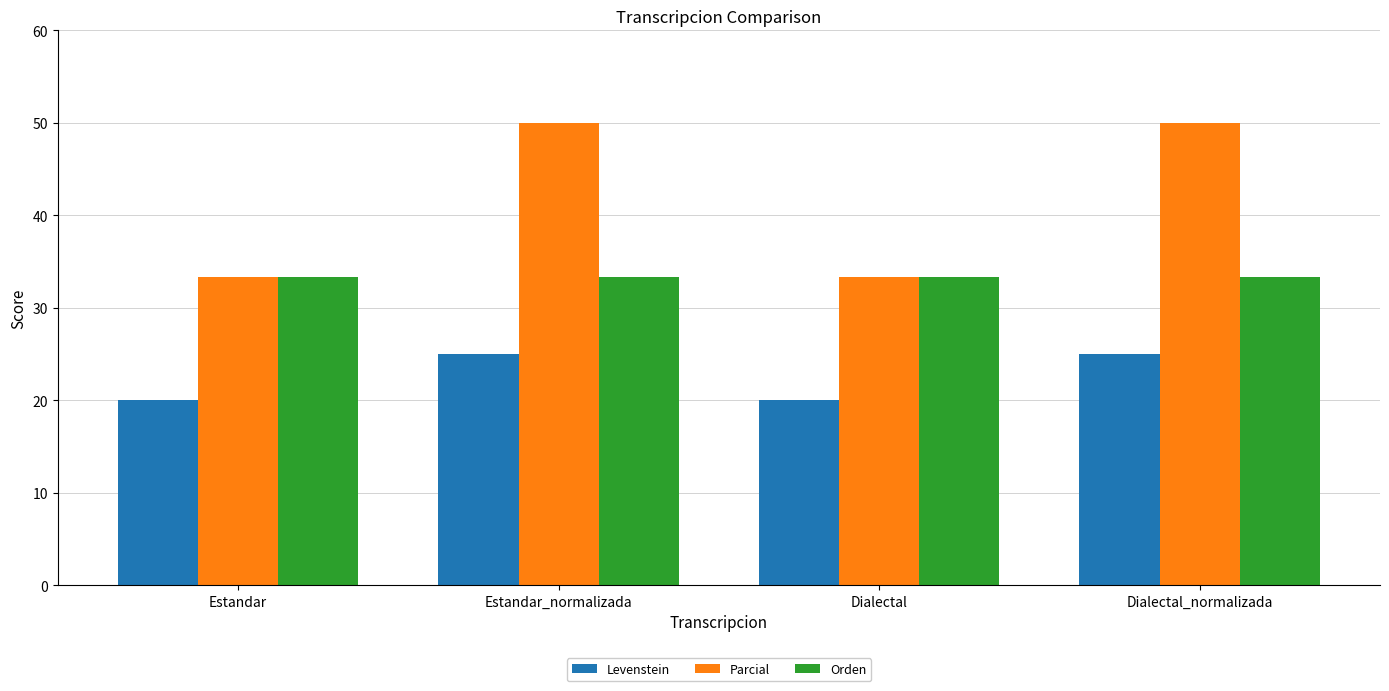

What is the value of the Parcial bar at the 2nd from the left?

50.0